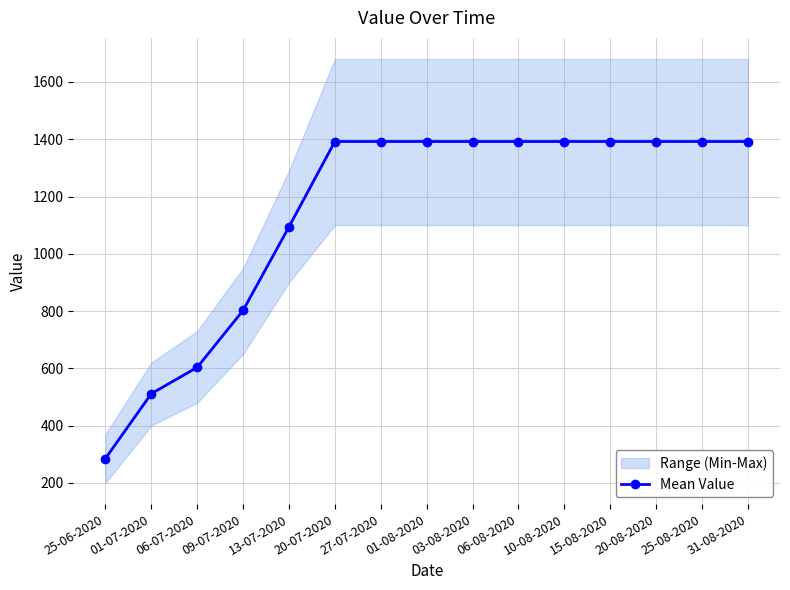

List the labels in order of value, smallest first.

25-06-2020, 01-07-2020, 06-07-2020, 09-07-2020, 13-07-2020, 20-07-2020, 27-07-2020, 01-08-2020, 03-08-2020, 06-08-2020, 10-08-2020, 15-08-2020, 20-08-2020, 25-08-2020, 31-08-2020